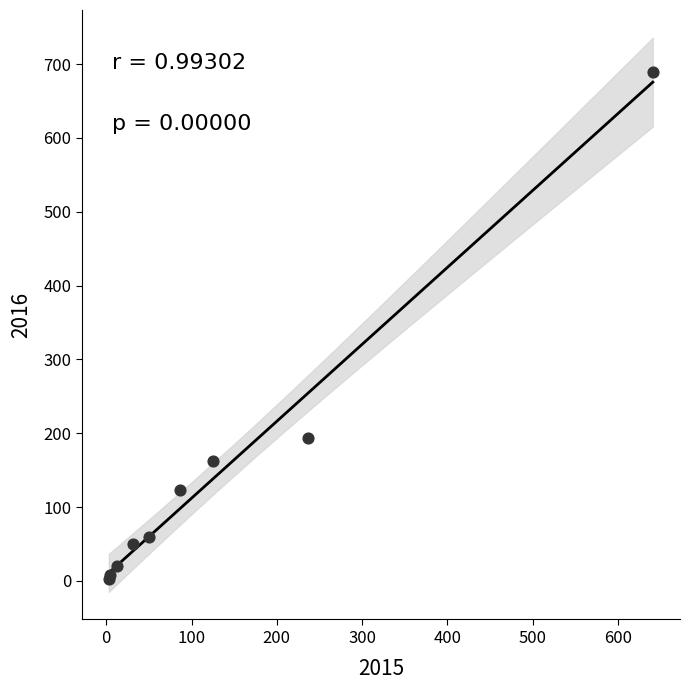

What Y value in the scatter plot is closest to 346?

194